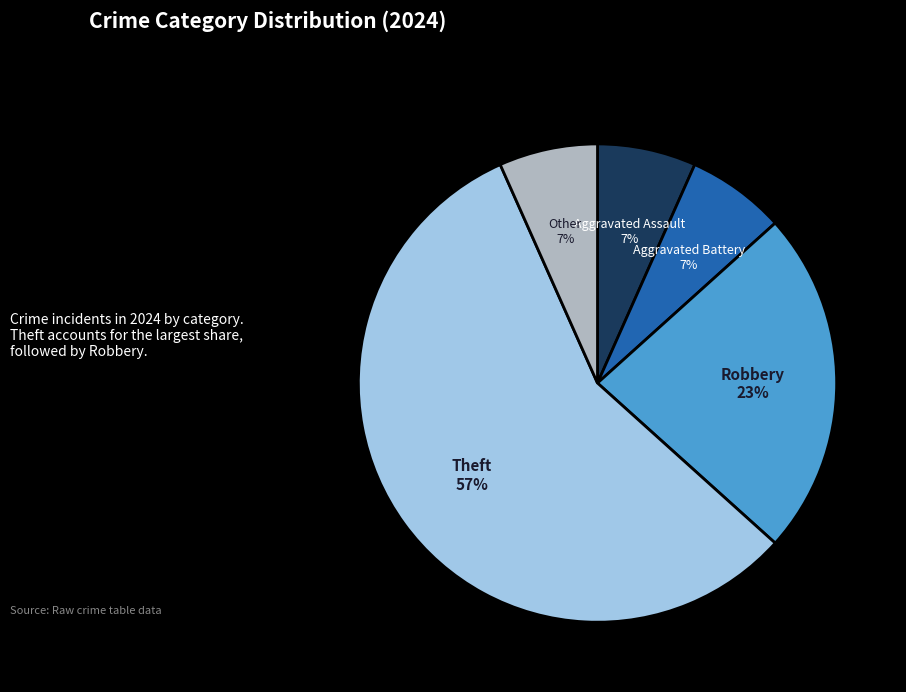

Does any single category account for the majority?

Yes